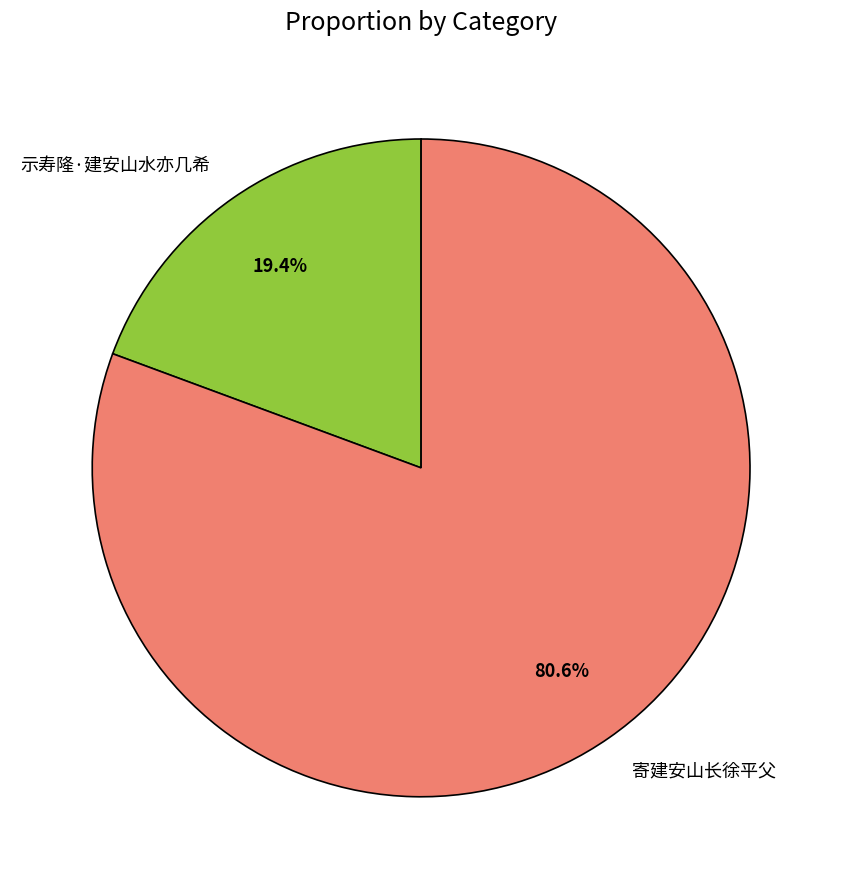

To the nearest percent, what is the difference between the 寄建安山长徐平父 and 示寿隆·建安山水亦几希 slice percentages?

61%